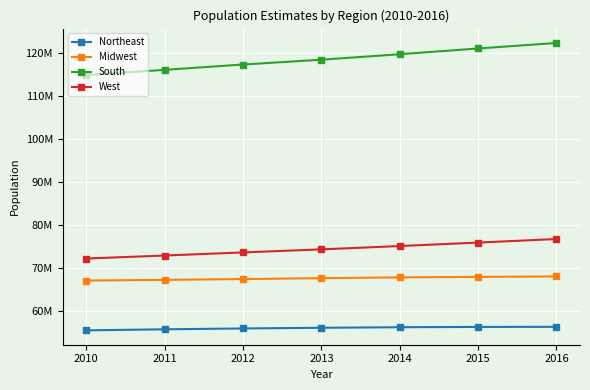

What are all the series names shown in the legend?

Northeast, Midwest, South, West